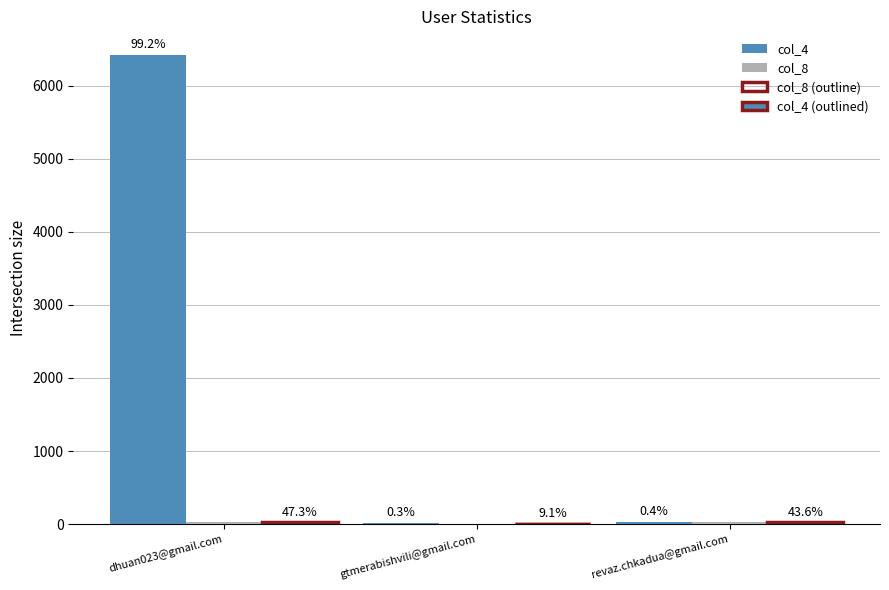

What is the label of the 2nd bar from the left?

gtmerabishvili@gmail.com